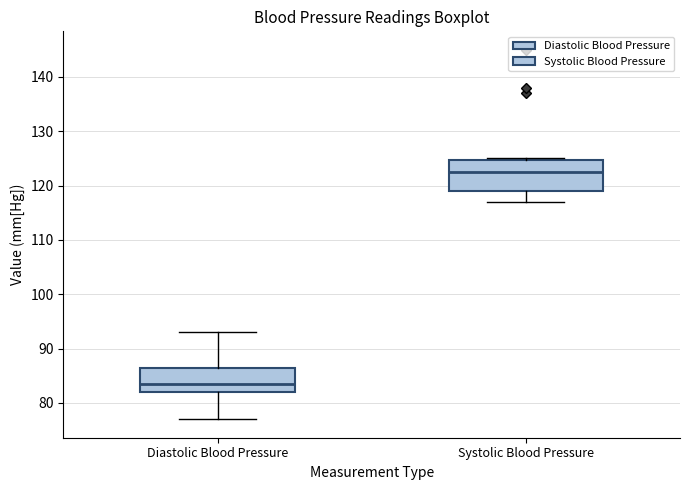

Which box is the tallest, from its lower edge to its upper edge?

Systolic Blood Pressure